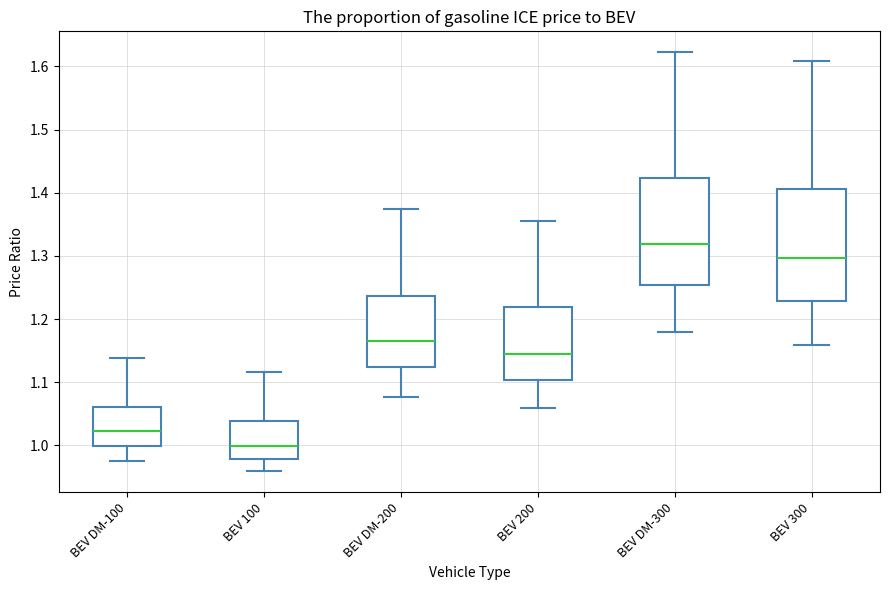

Where is the upper edge of the box for BEV DM-100 on the y-axis? The values are not printed on the chart, so give them approximately, as read against the axis.

1.06